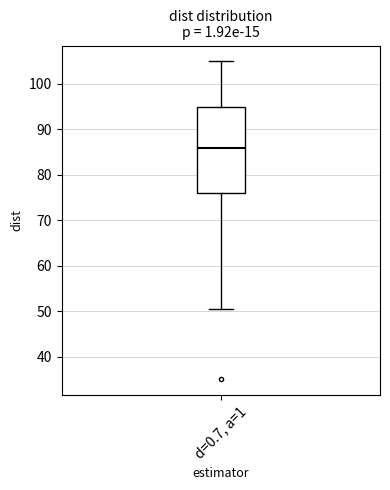

Where is the lower edge of the box for d=0.7, a=1 on the y-axis? The values are not printed on the chart, so give them approximately, as read against the axis.

76